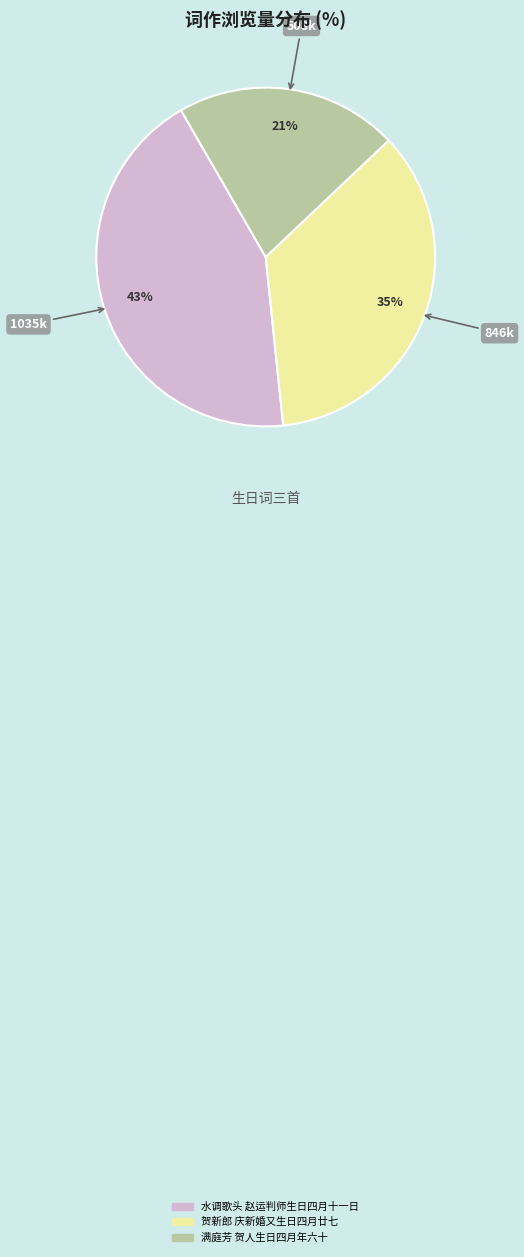

To the nearest percent, what percentage of the pie is 水调歌头 赵运判师生日四月十一日?

43%